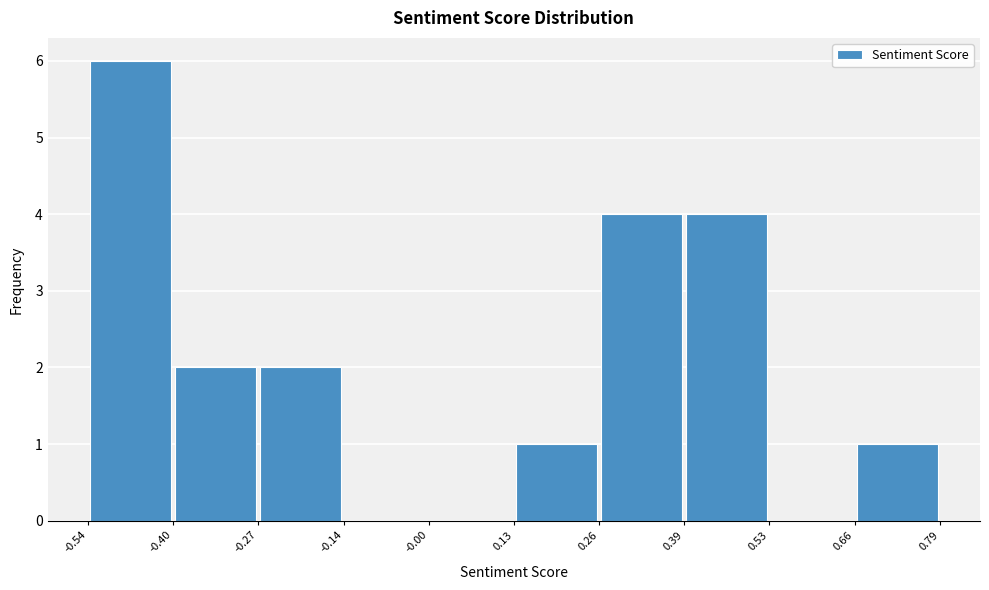

Which range on the x-axis has the tallest bar?

-0.54 to -0.40